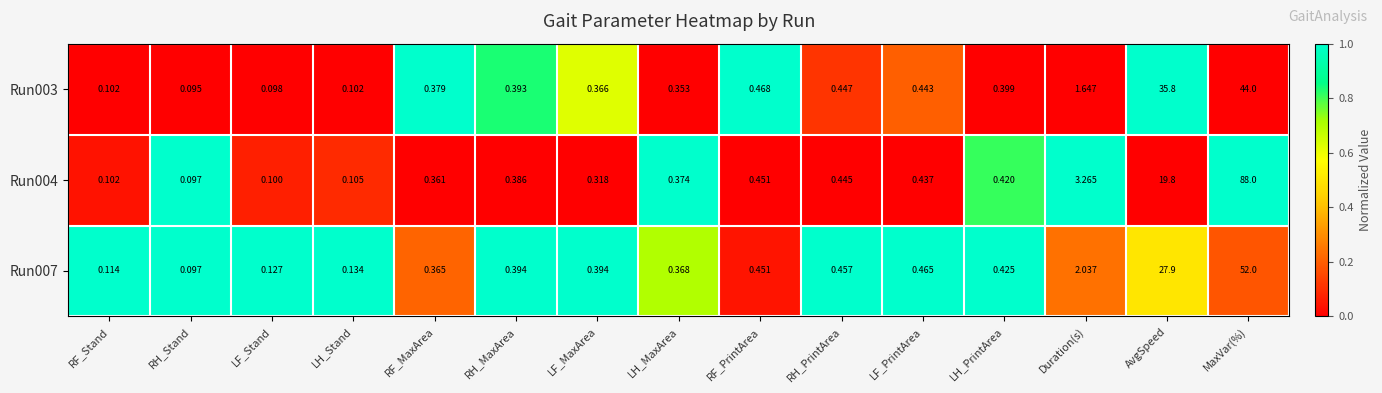

At which label is Run003 closest to 22?

AvgSpeed